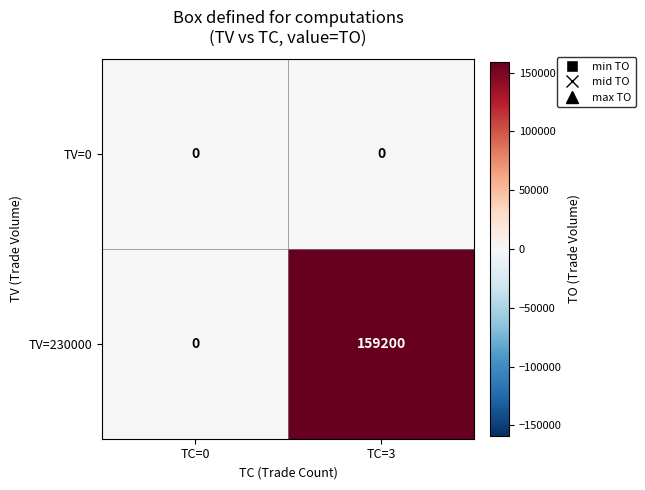

List the series in order of their overall mean, highest first.

TV=230000, TV=0